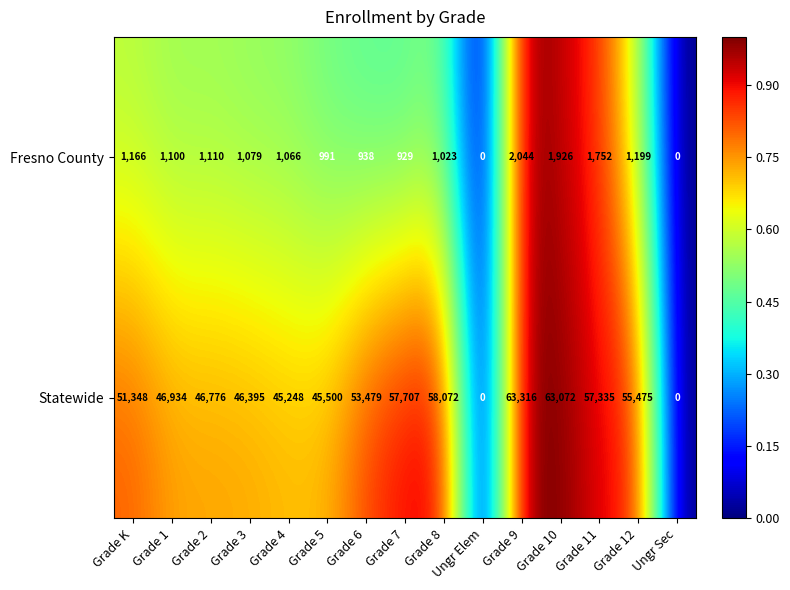

Where is Statewide nearest to the value 31658?

Grade 4